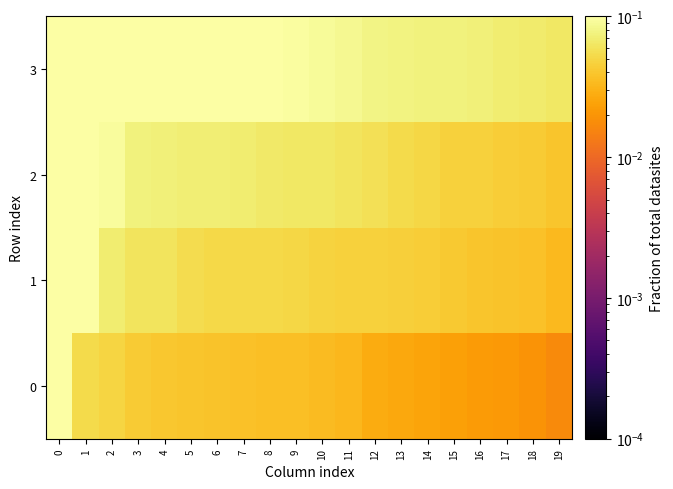

What is the spread (max minus min) of values at 8?

0.1